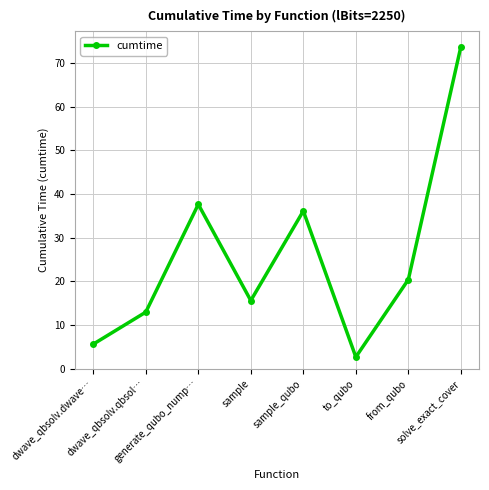

Which has a higher value, to_qubo or sample?

sample